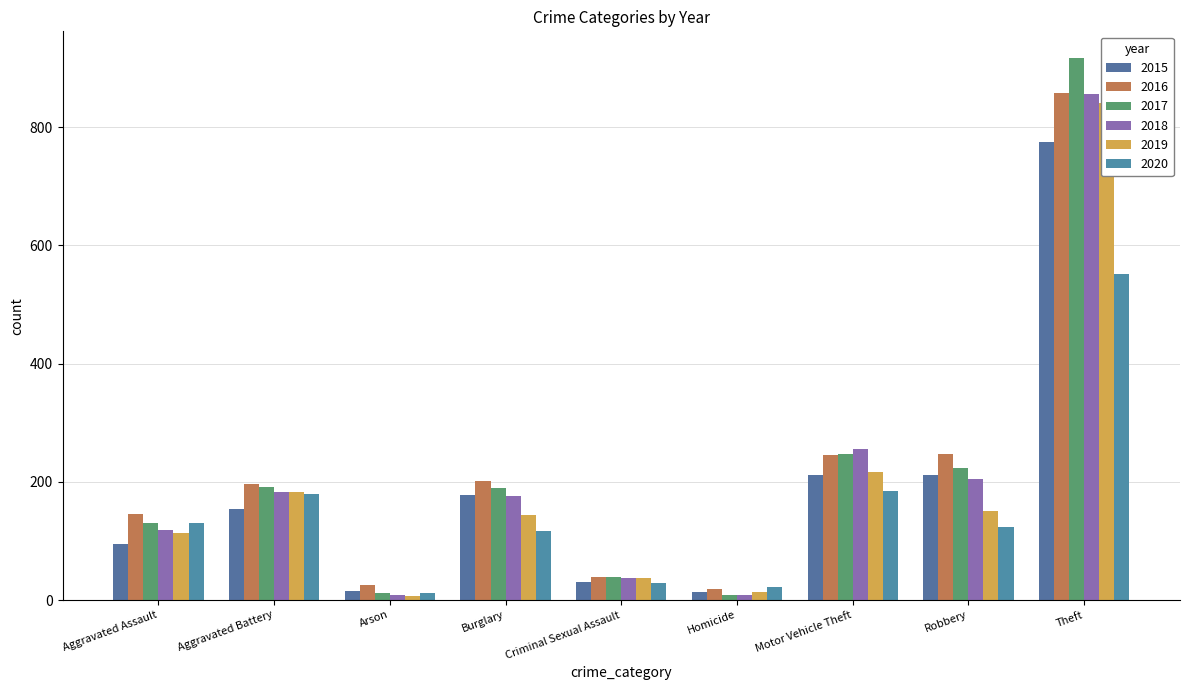

How many groups of bars are there?

9